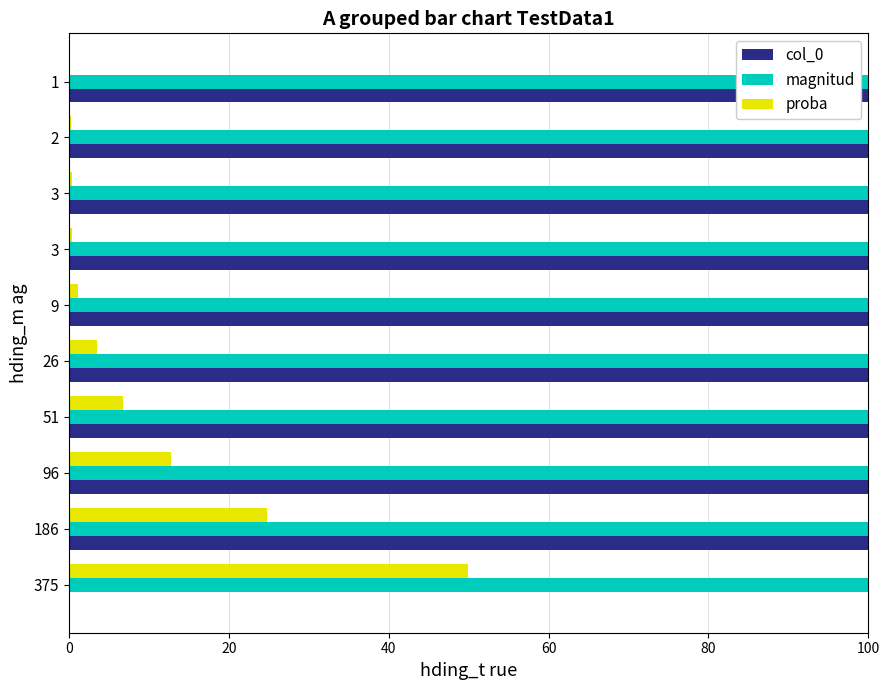

What is the maximum value for proba?

49.9